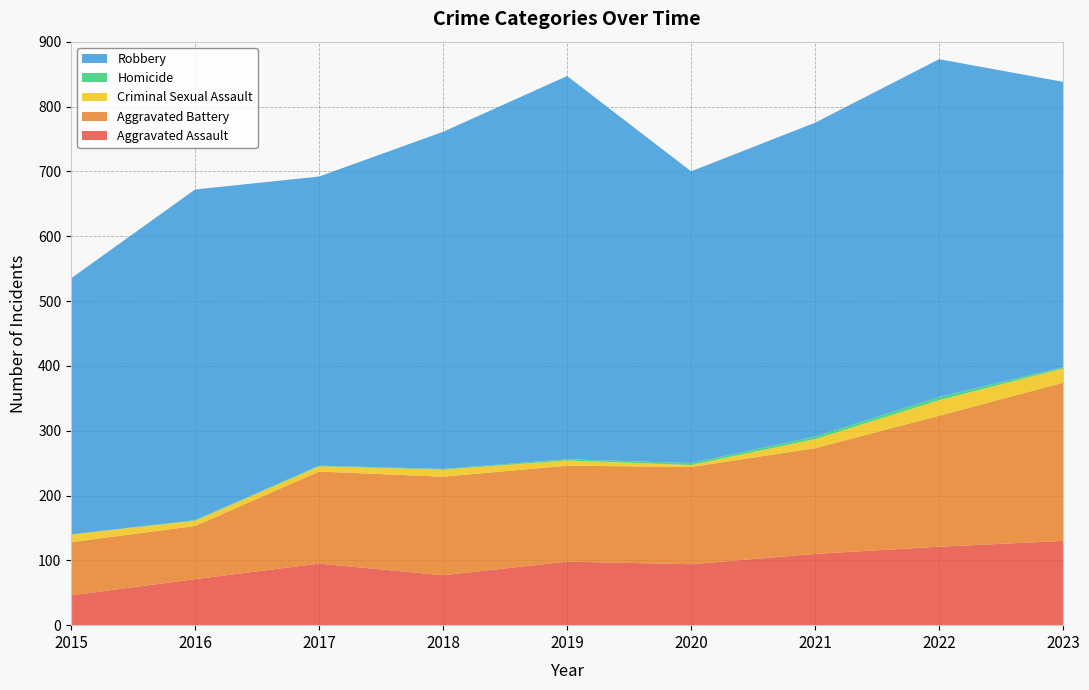

Reading left to right, transcribe all the data shown in this chart.

Aggravated Assault: 46	71	95	77	98	94	110	121	130
Aggravated Battery: 82	82	142	152	148	150	163	202	244
Criminal Sexual Assault: 12	8	8	11	8	3	14	24	22
Homicide: 0	1	1	1	2	3	4	5	2
Robbery: 395	510	446	520	591	450	484	521	440